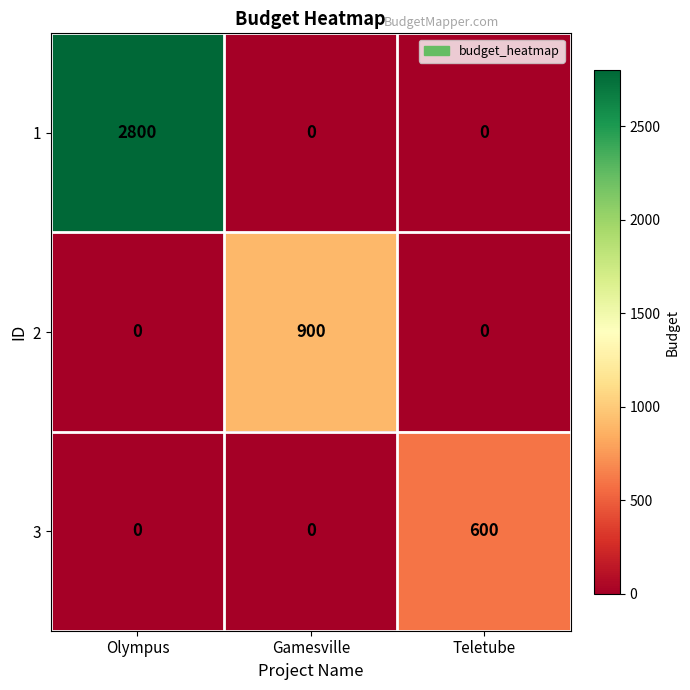

What is the greatest value displayed?

2800